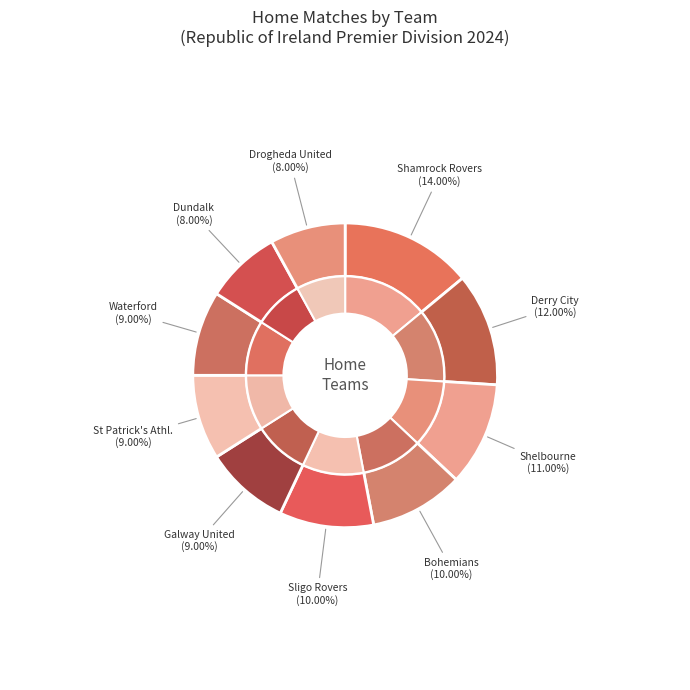

What is the total percentage of Shelbourne and Galway United?

20.0%